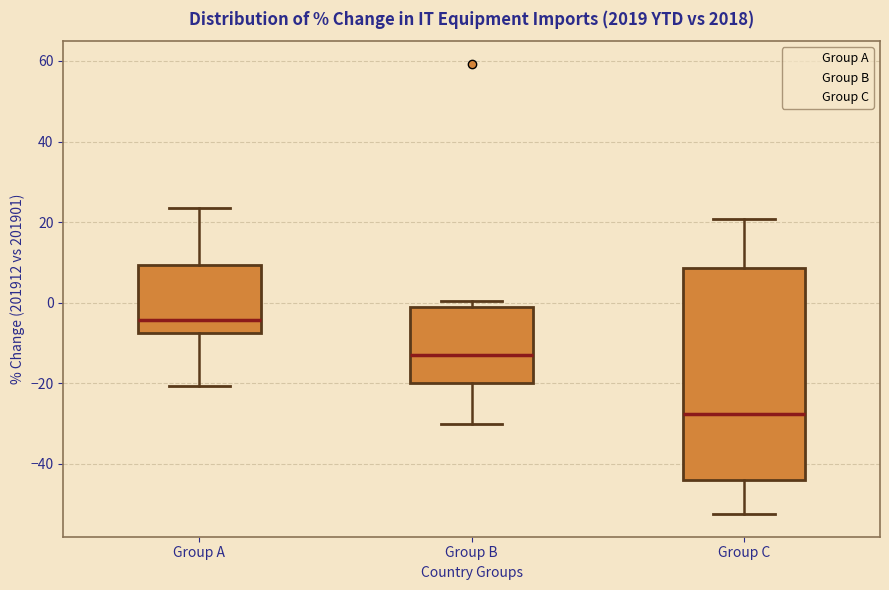

Where does the median line of the box for Group B sit on the y-axis? The values are not printed on the chart, so give them approximately, as read against the axis.

-14